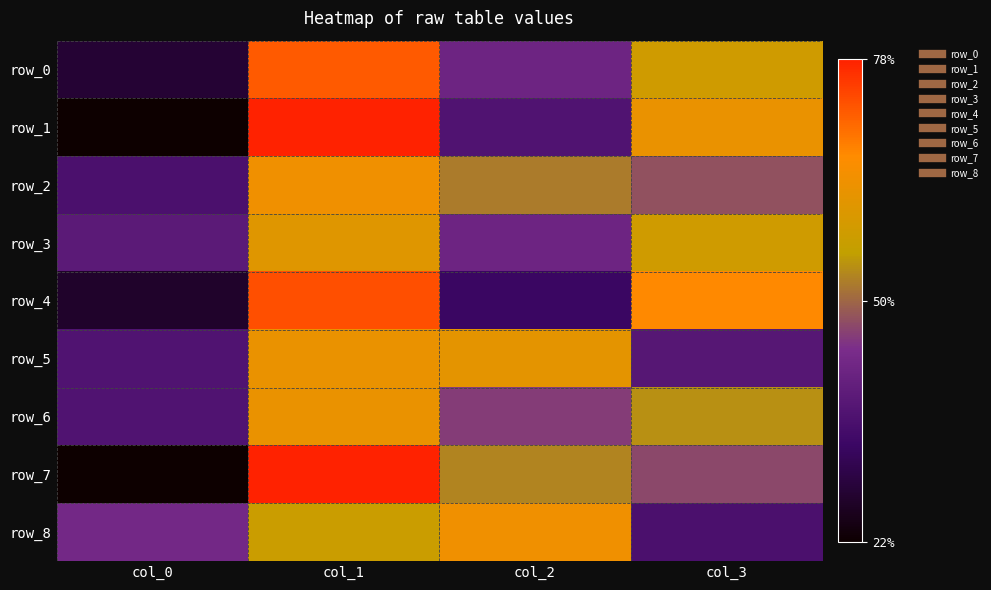

Reading left to right, extract all data points from this chart.

row_0: 28	72	42	58
row_1: 22	78	37	63
row_2: 36	64	52	48
row_3: 39	61	42	58
row_4: 27	73	33	67
row_5: 37	63	62	38
row_6: 37	63	46	54
row_7: 22	78	53	47
row_8: 43	57	64	36